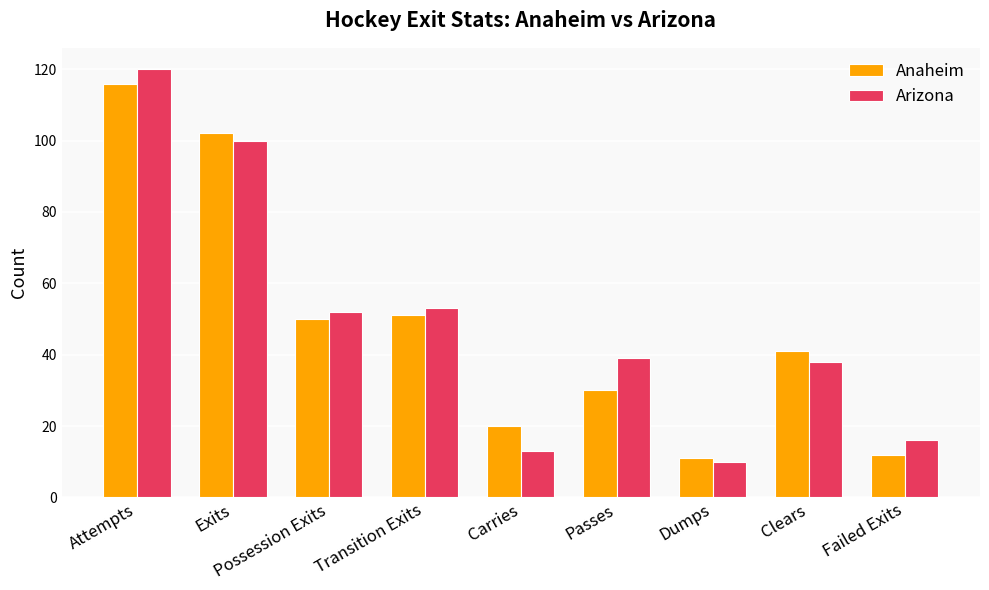

The Arizona series shows 38 at Clears. True or false?

True